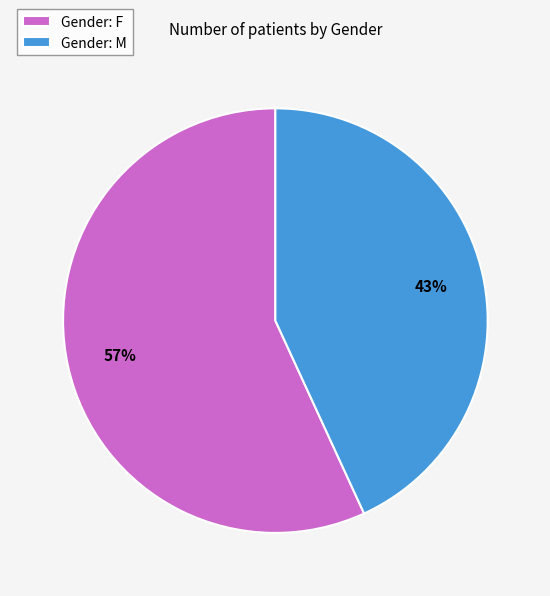

To the nearest percent, what is the average slice percentage?

50%